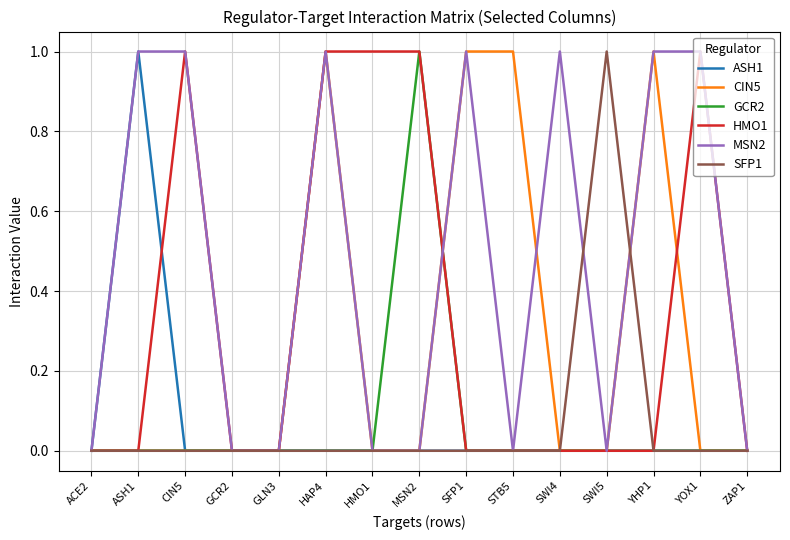

True or false: CIN5 has a value of 0 at ACE2.

True